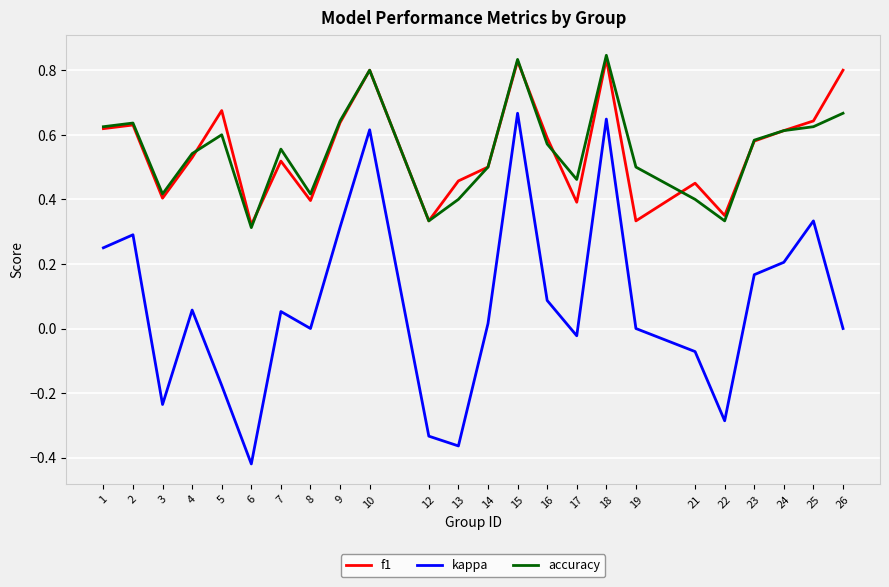

True or false: f1 has a value of 0.9 at 2.

False